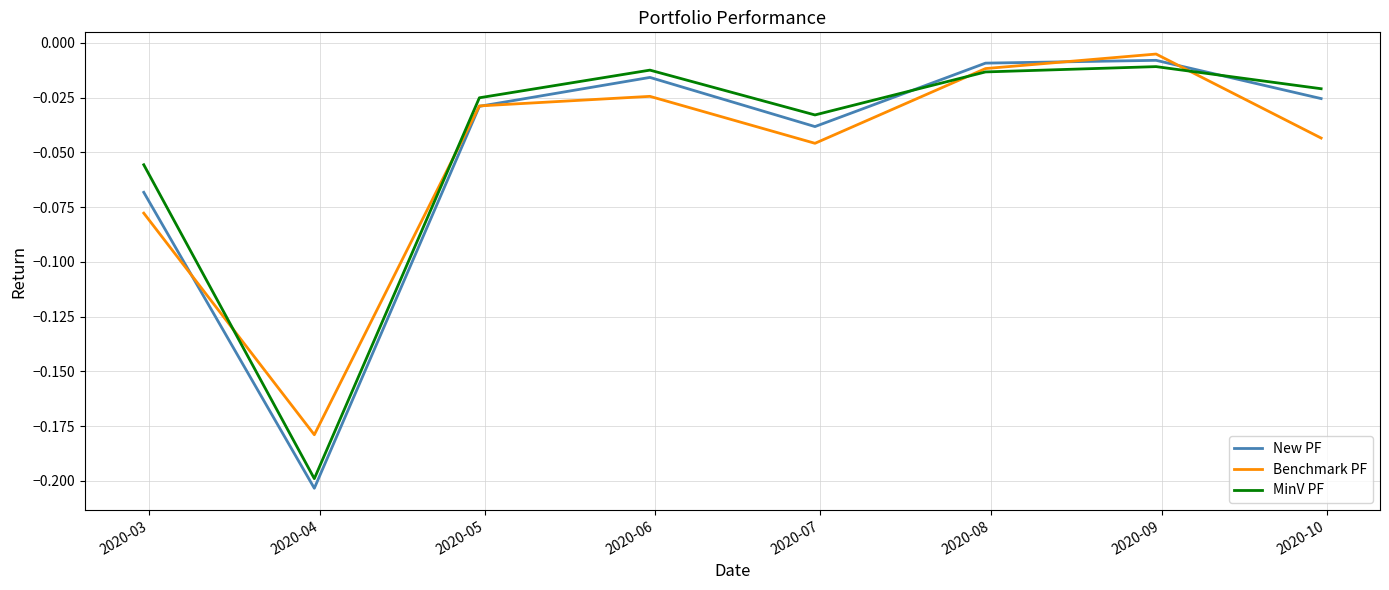

Which series has the widest spread of values?

New PF